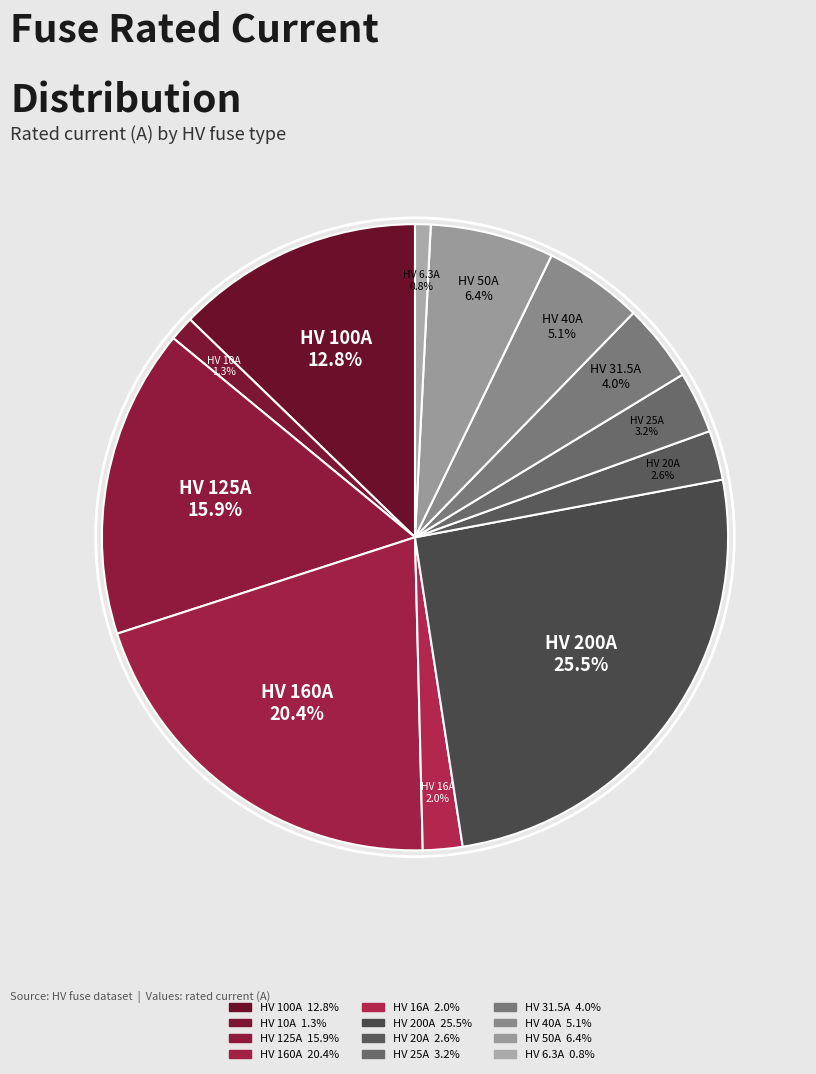

What percentage is NOT represented by HV 16A?

98.0%